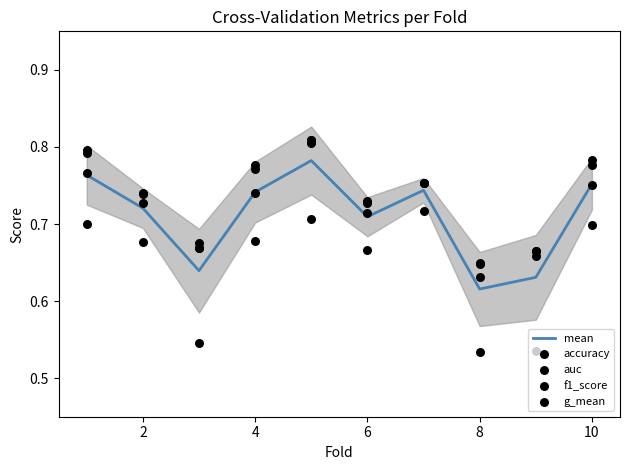

Which series contains the highest Y value?

auc